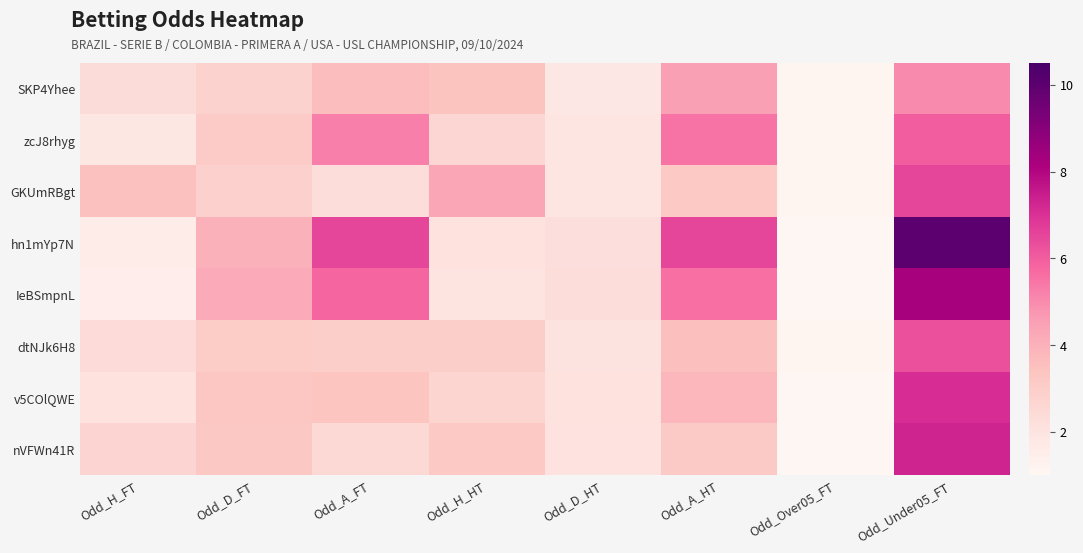

Which series changed the most between Odd_H_HT and Odd_Over05_FT?

GKUmRBgt